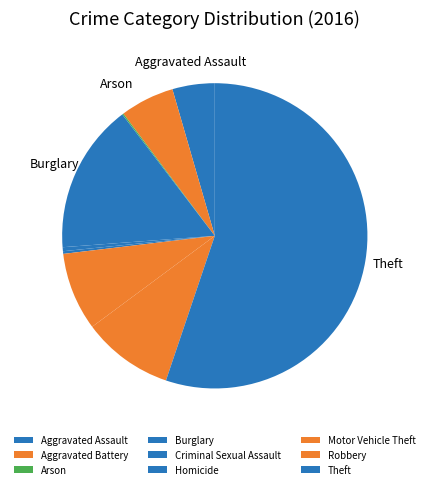

To the nearest percent, what percentage of the pie is Theft?

55%